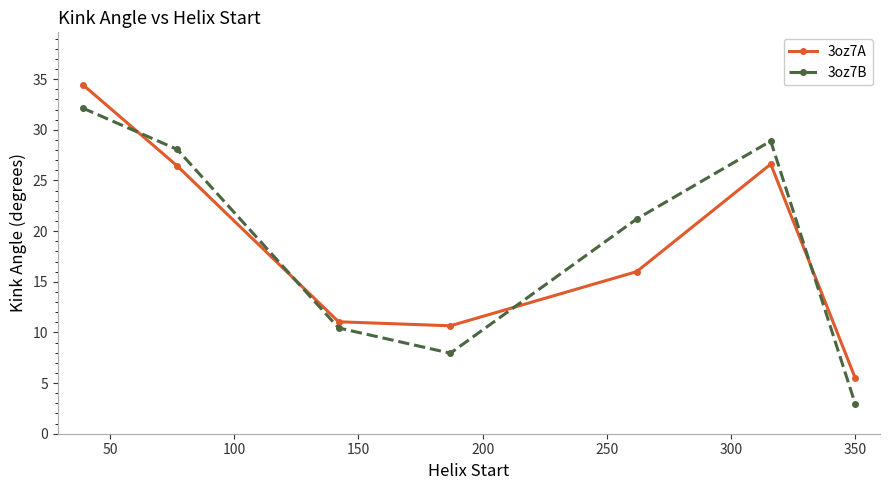

What is the sum of all 3oz7A values?

130.7